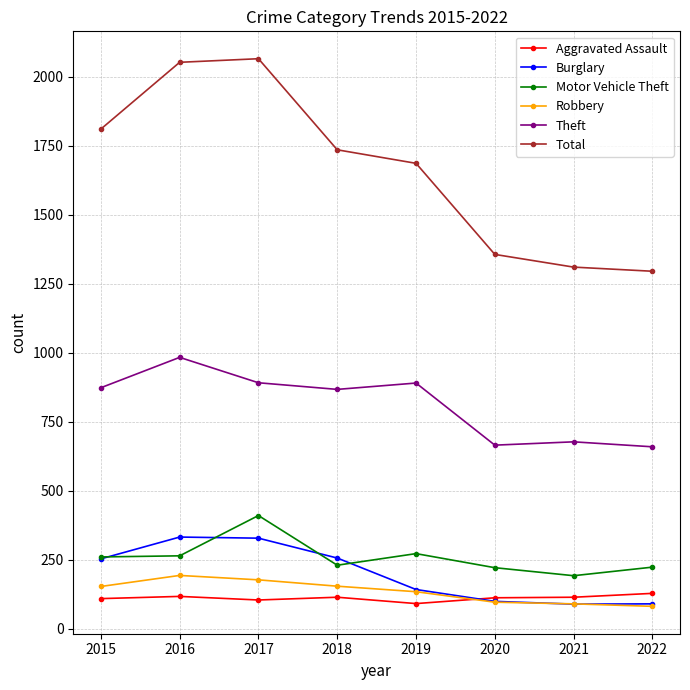

What is the sum of all Robbery values?

1086